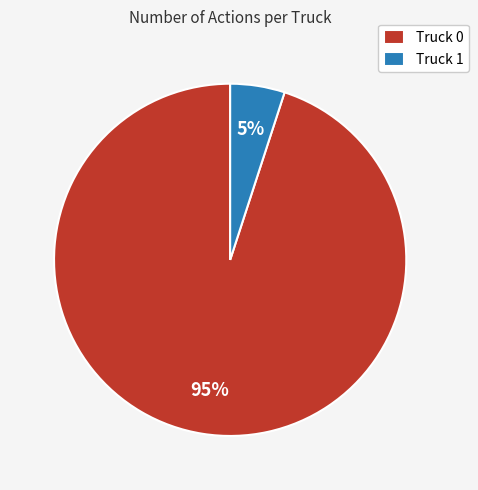

Which category has the biggest portion of the pie?

Truck 0